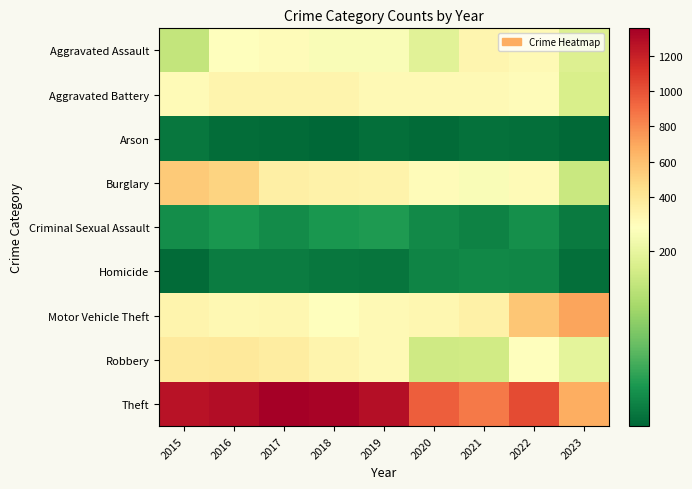

How many series are shown in this chart?

9